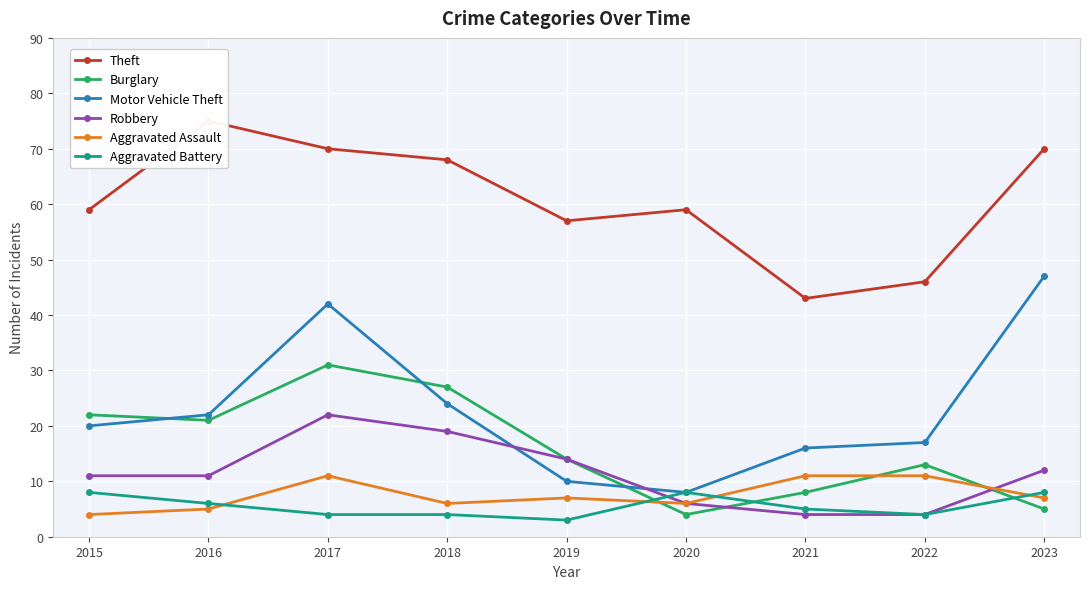

What is the value of the Motor Vehicle Theft point at the 4th from the left?

24